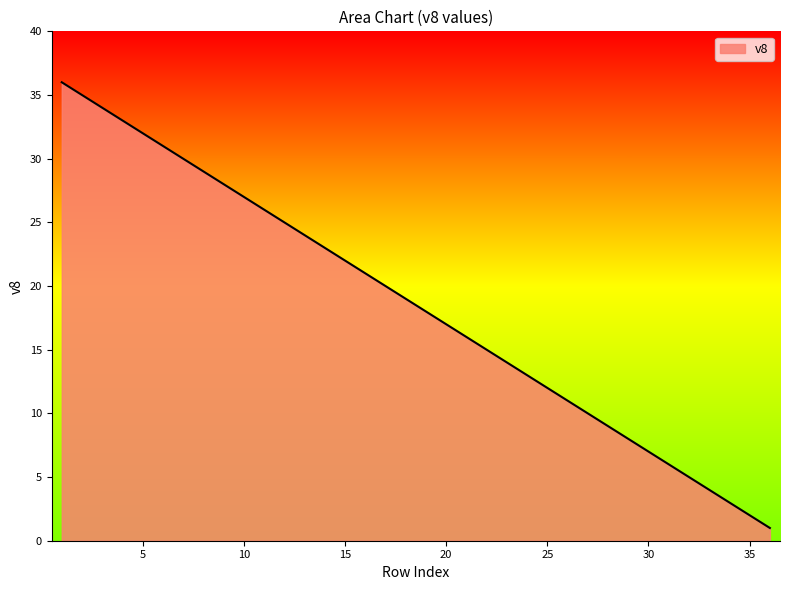

What is the sum of all values?

666